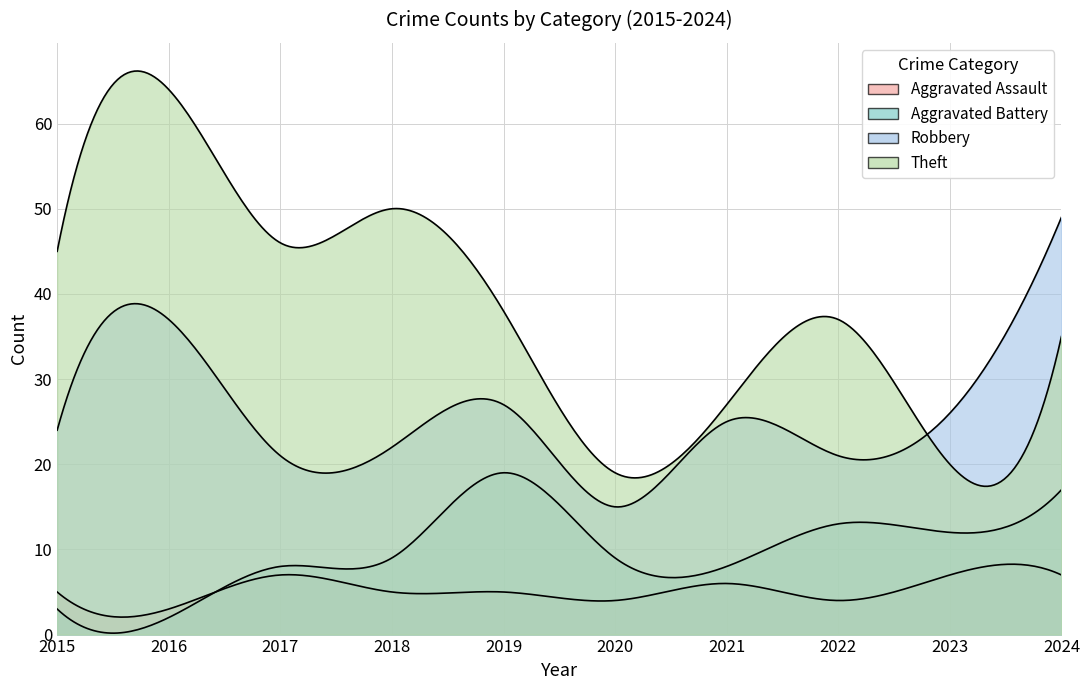

Is the value of Theft at 2015 greater than the value of Robbery at 2021?

Yes